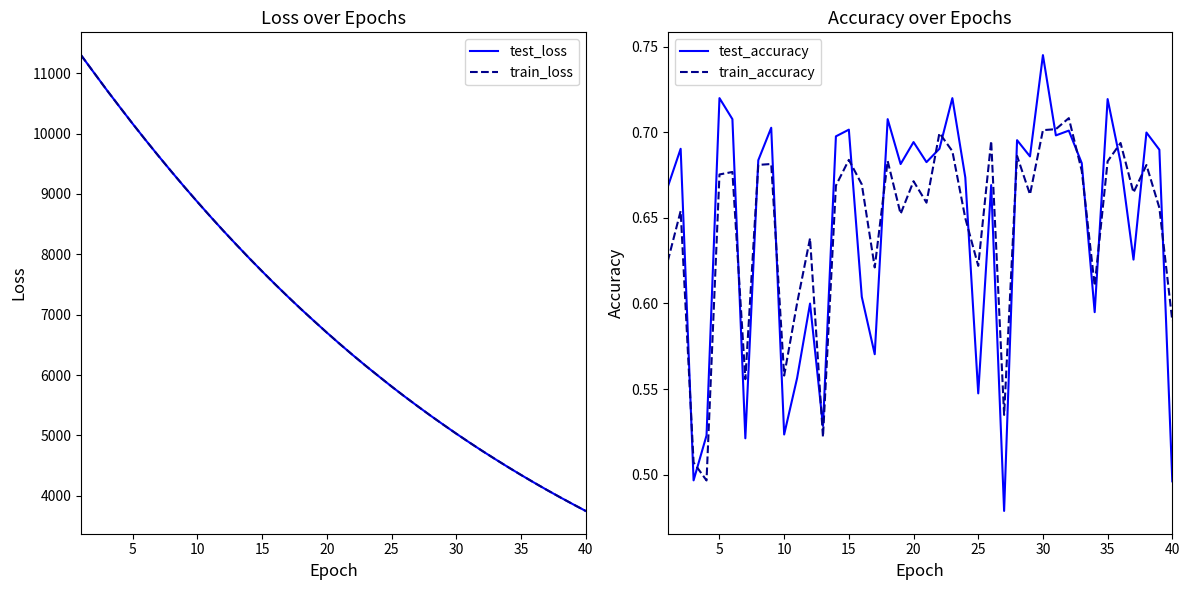

The value of test_loss at 35 is 4346.1. True or false?

True